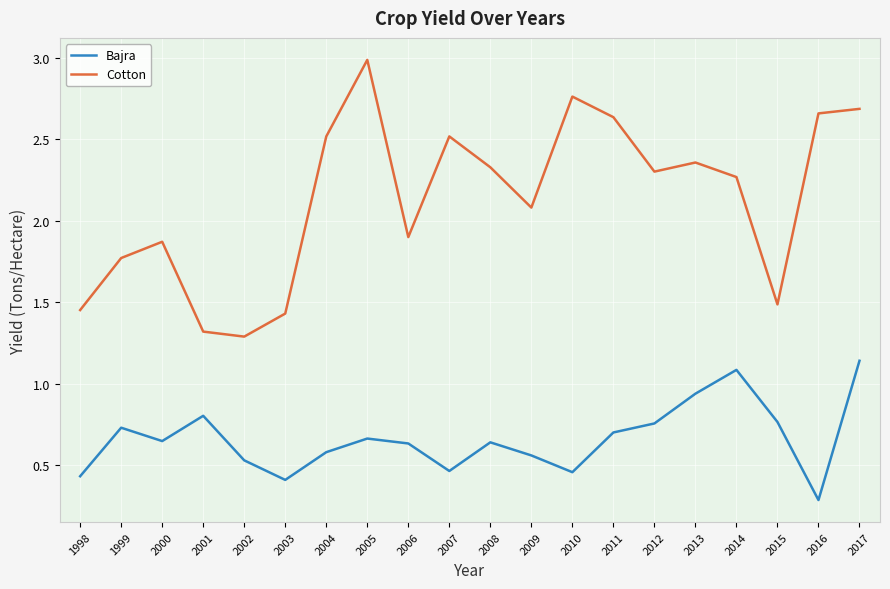

List the series in order of their overall mean, lowest first.

Bajra, Cotton